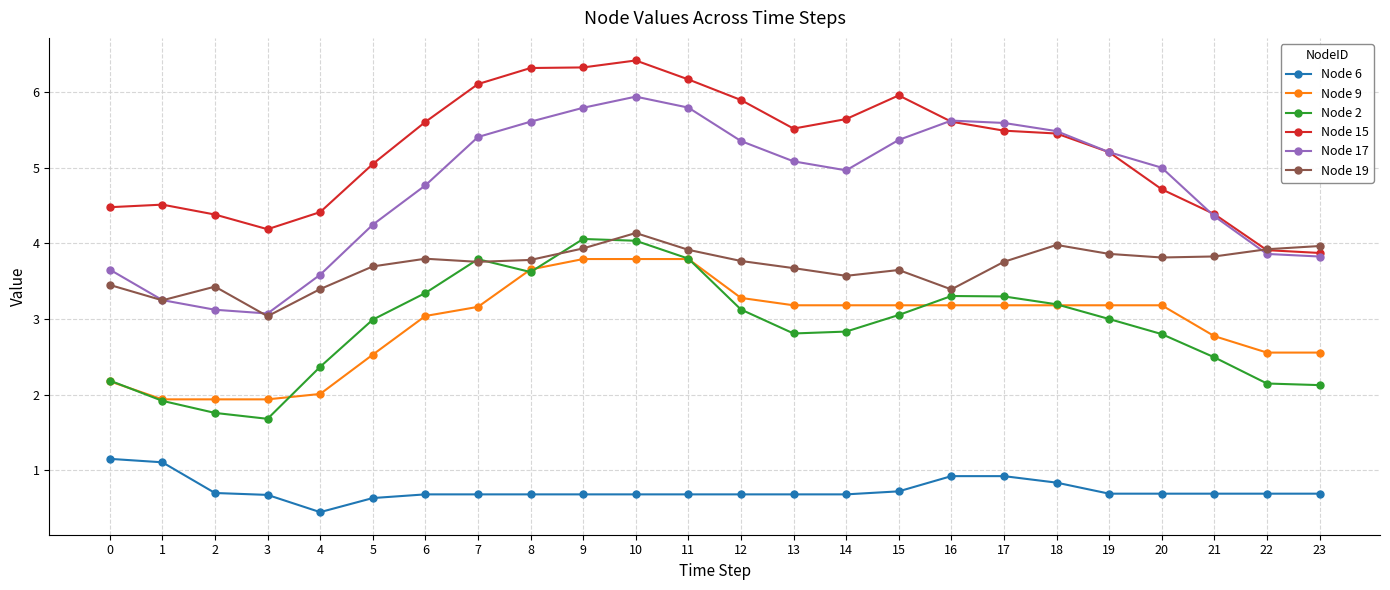

At which label does Node 19 reach its minimum?

3